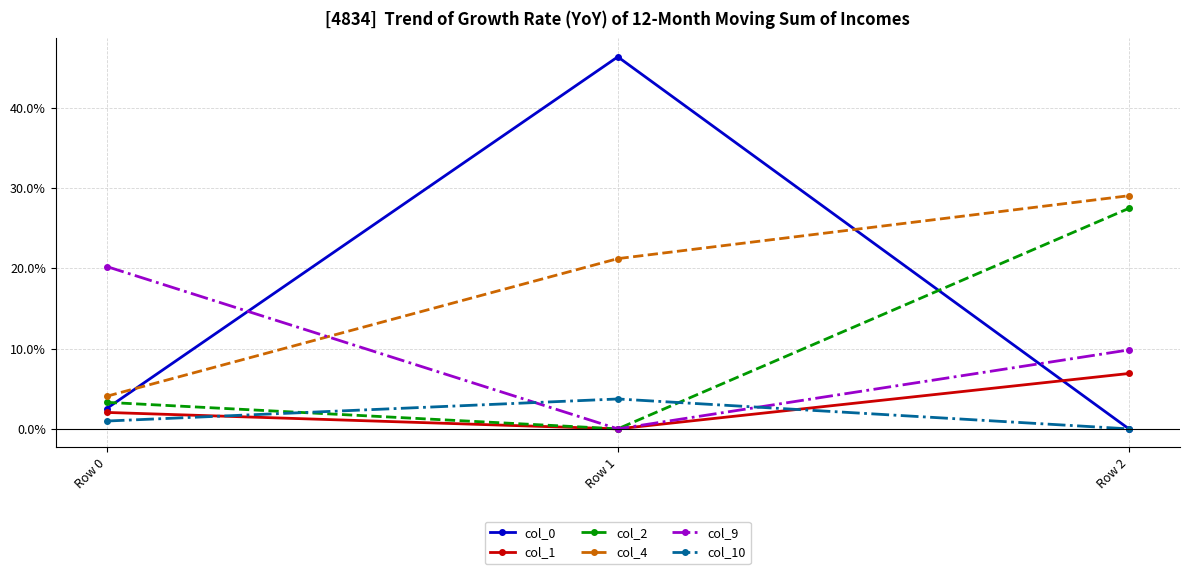

Is this an area chart (filled region under the line)?

No